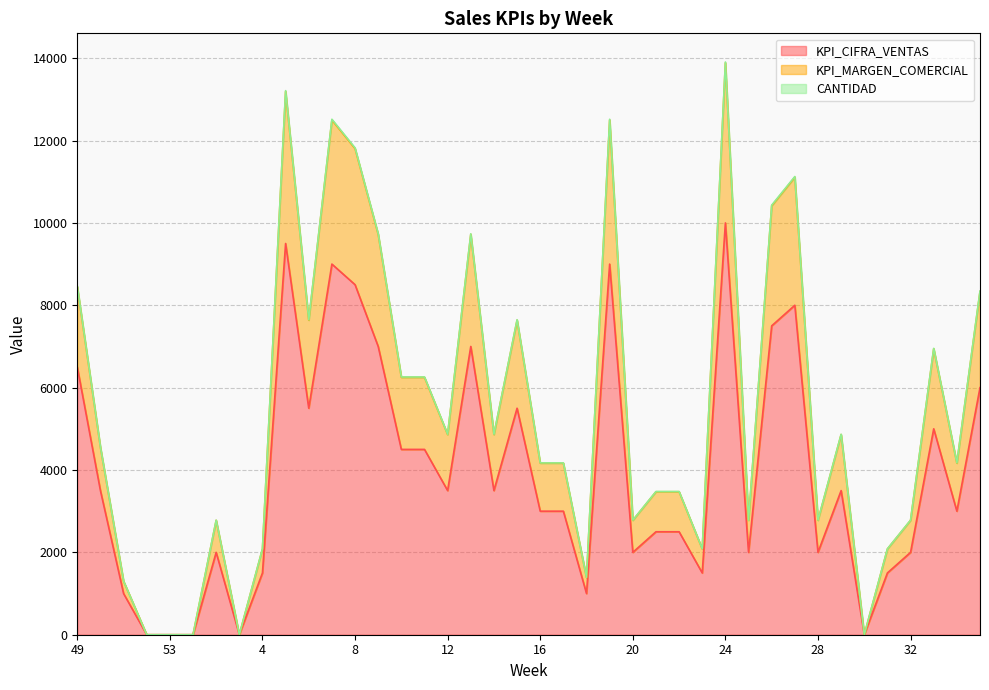

At which label is CANTIDAD closest to 6954?

33